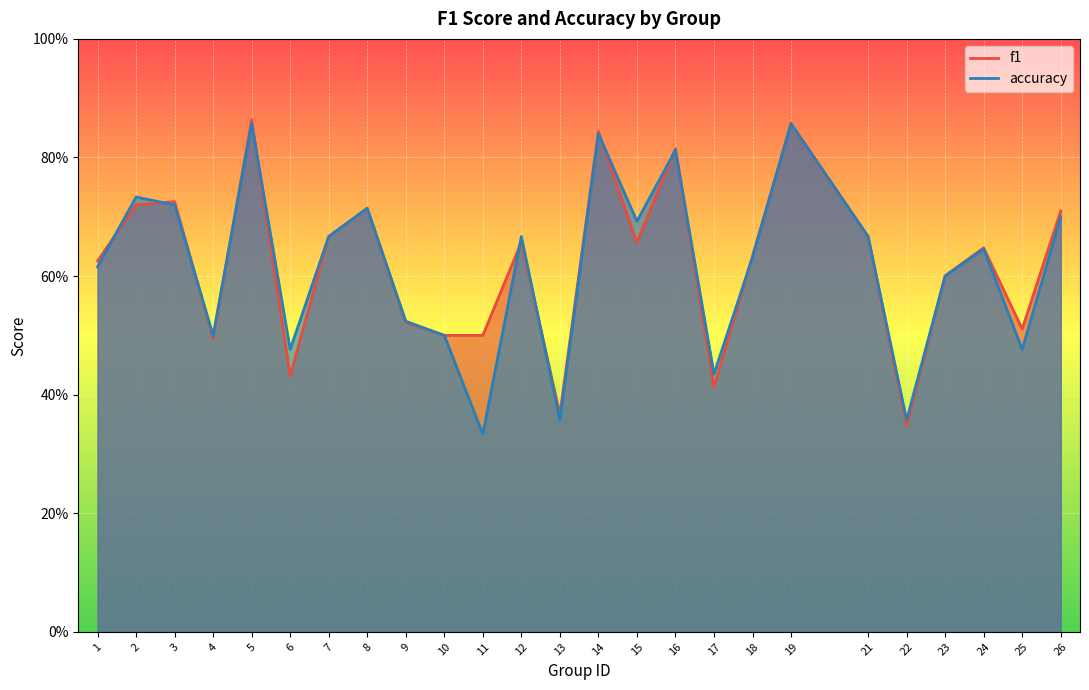

Where is the first local minimum for accuracy?

4